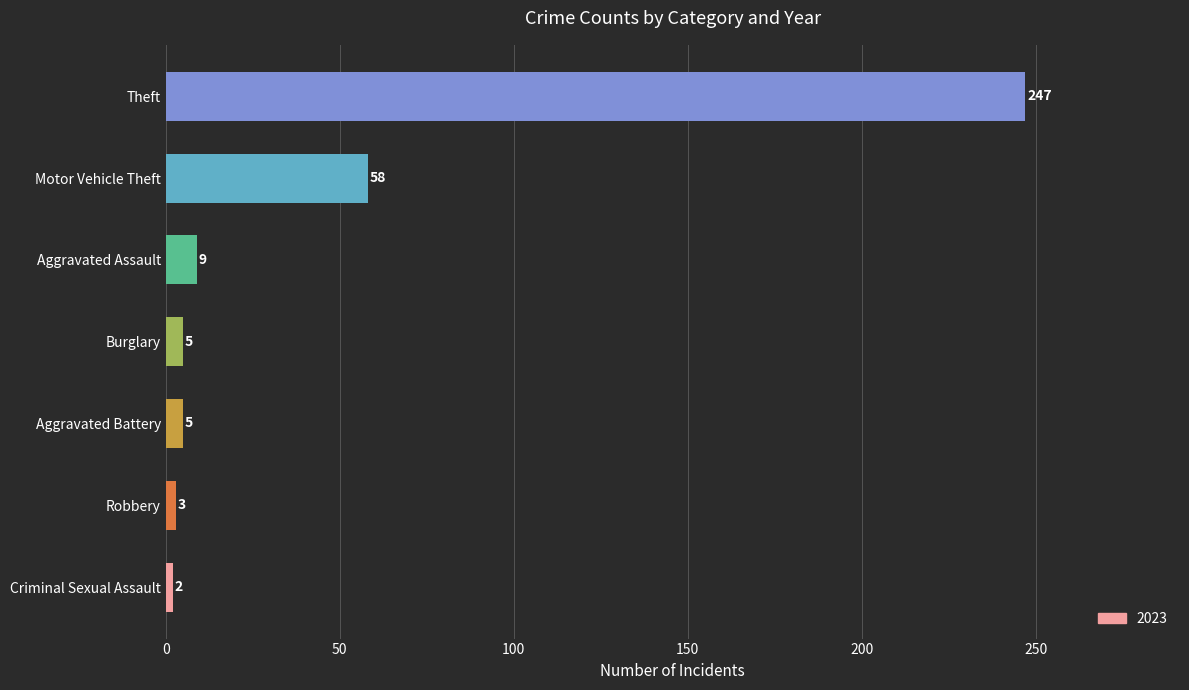

What is the sum of all values?

329